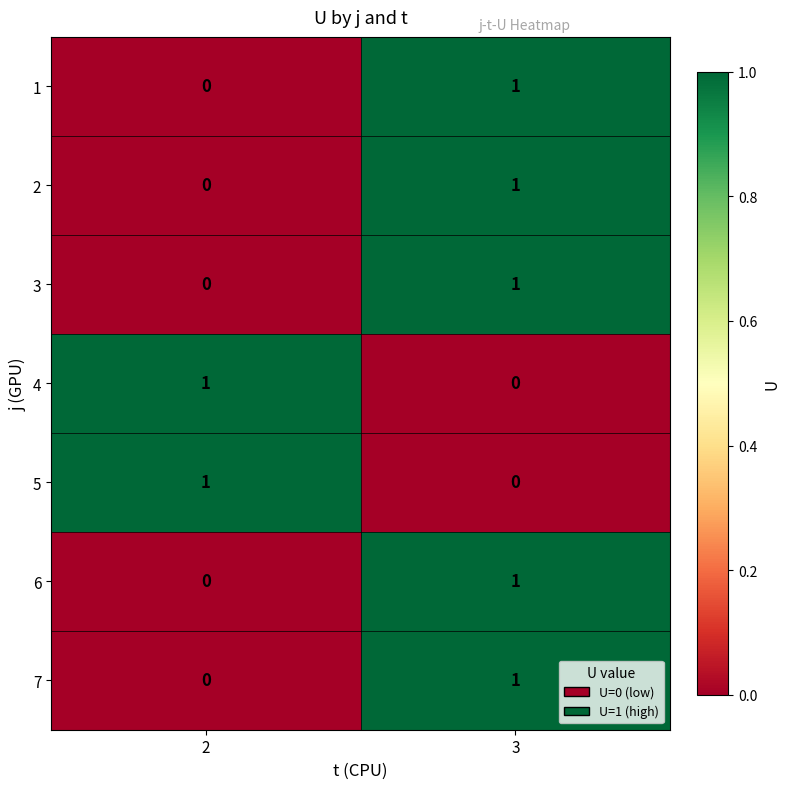

Reading left to right, what are all the values shown in this chart?

1: 2=0	3=1
2: 2=0	3=1
3: 2=0	3=1
4: 2=1	3=0
5: 2=1	3=0
6: 2=0	3=1
7: 2=0	3=1